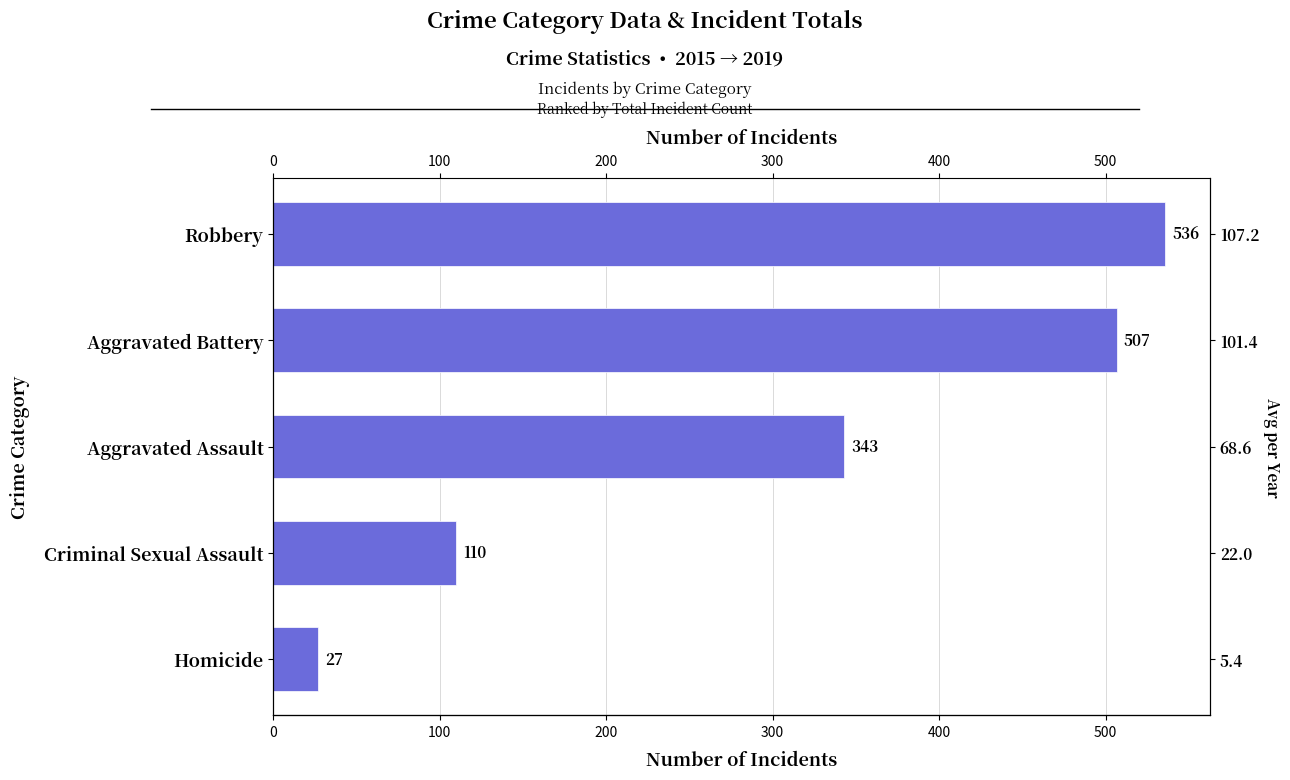

Count the number of categories in the chart.

5